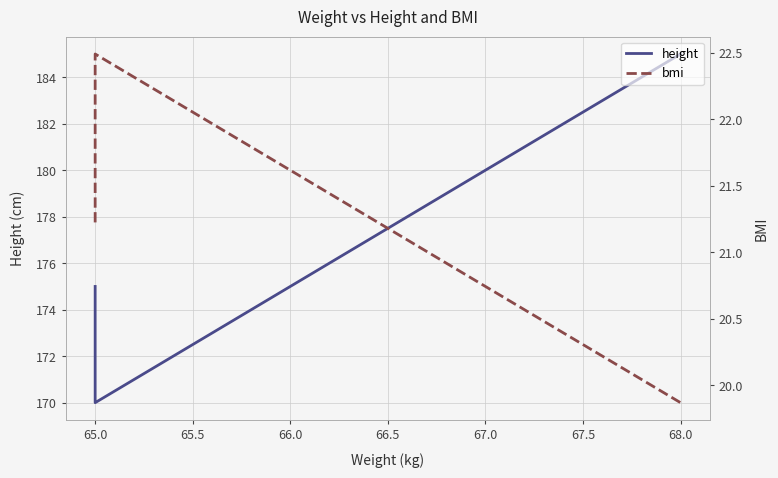

True or false: height and bmi intersect in this chart.

False